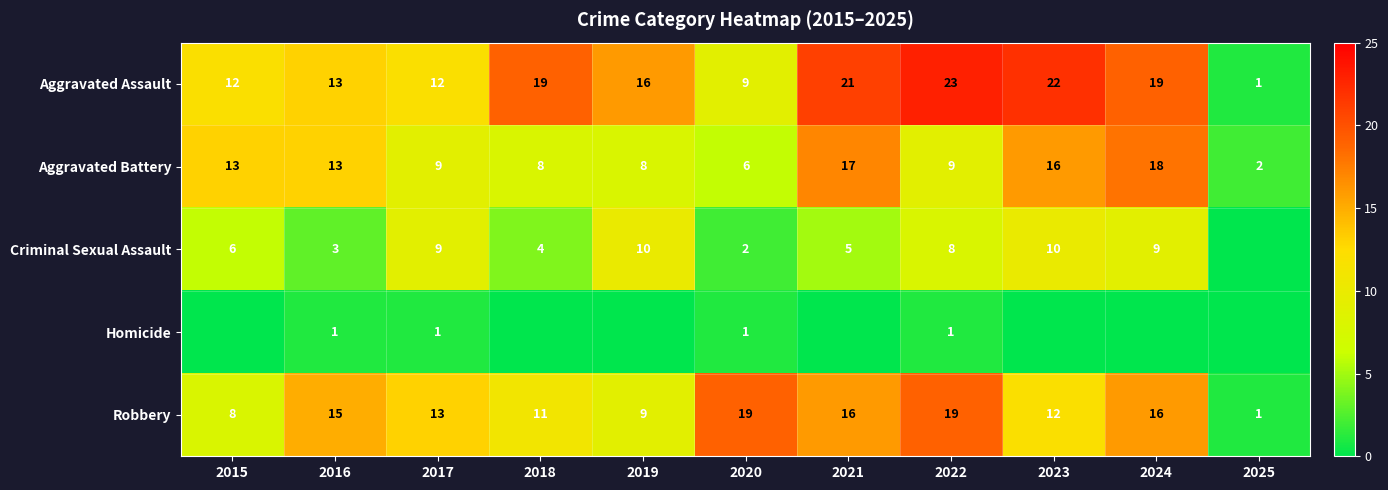

What is the highest value of the Robbery series?

19